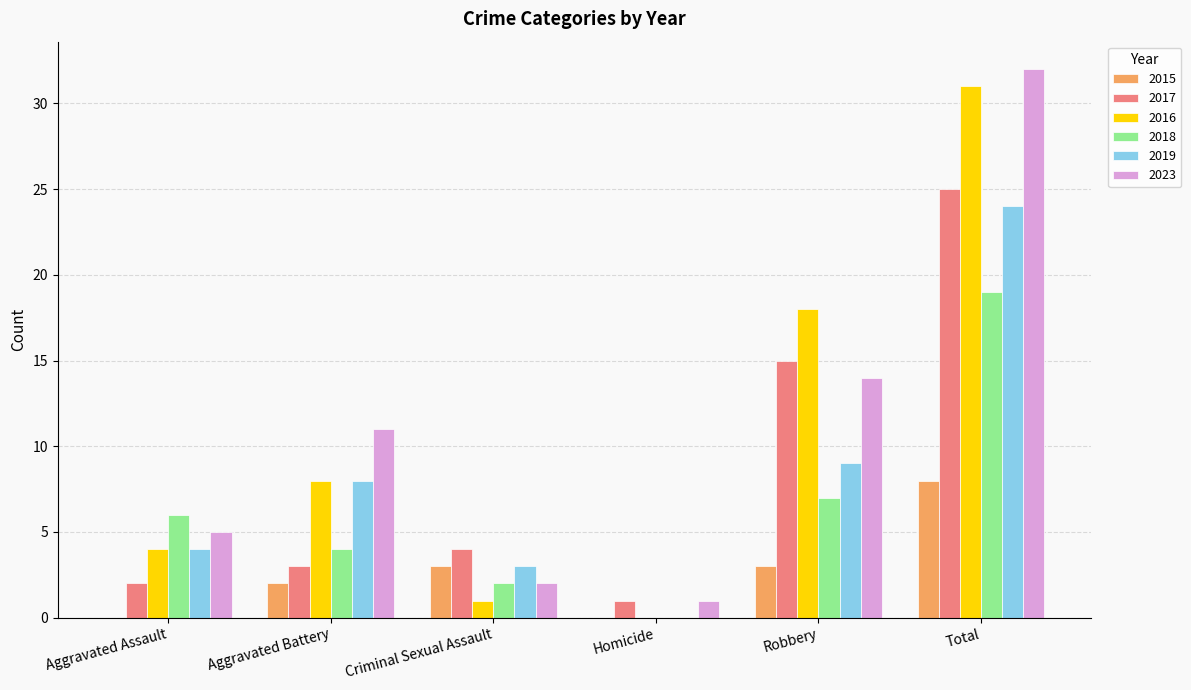

Reading right to left, transcribe all the data shown in this chart.

2015: 8	3	0	3	2	0
2017: 25	15	1	4	3	2
2016: 31	18	0	1	8	4
2018: 19	7	0	2	4	6
2019: 24	9	0	3	8	4
2023: 32	14	1	2	11	5